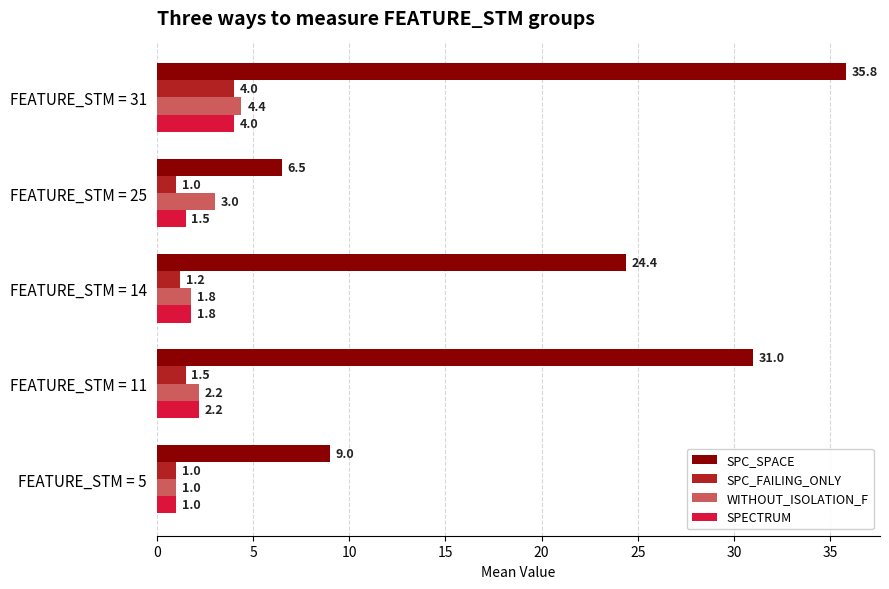

The SPC_SPACE series shows 35.8 at FEATURE_STM = 31. True or false?

True